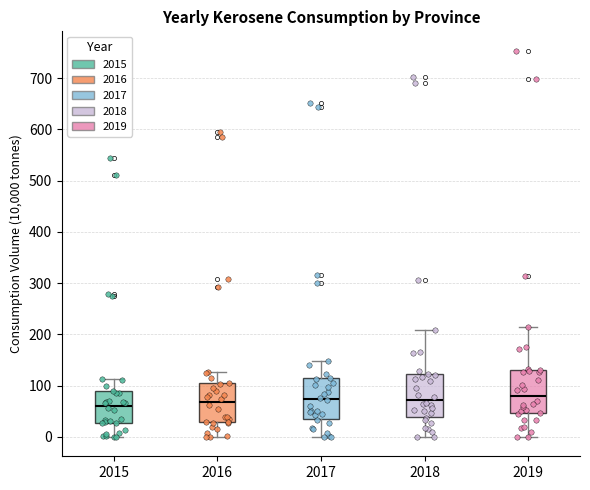

Reading left to right, transcribe this box plot: for each box, give where its median line is, the range the box spans, and where its two whiskers end, as read against the y-axis. The values are not printed on the chart, so give them approximately, as read against the axis.

2015: median 60, box 30 to 90, whiskers 0 to 110
2016: median 70, box 30 to 110, whiskers 0 to 130
2017: median 70, box 30 to 110, whiskers 0 to 150
2018: median 70, box 40 to 120, whiskers 0 to 210
2019: median 80, box 50 to 130, whiskers 0 to 210